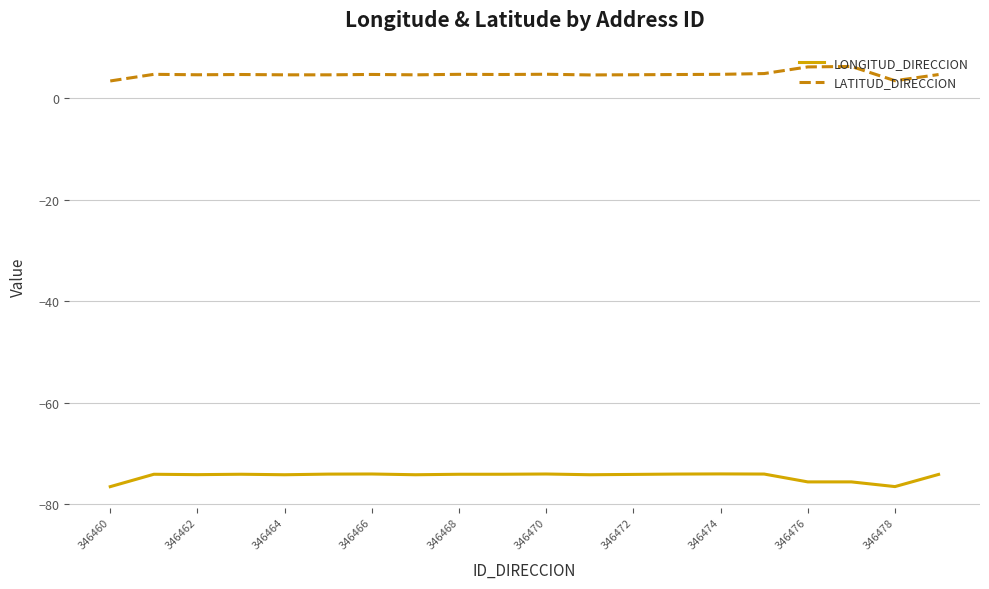

What is the lowest value of the LONGITUD_DIRECCION series?

-76.5